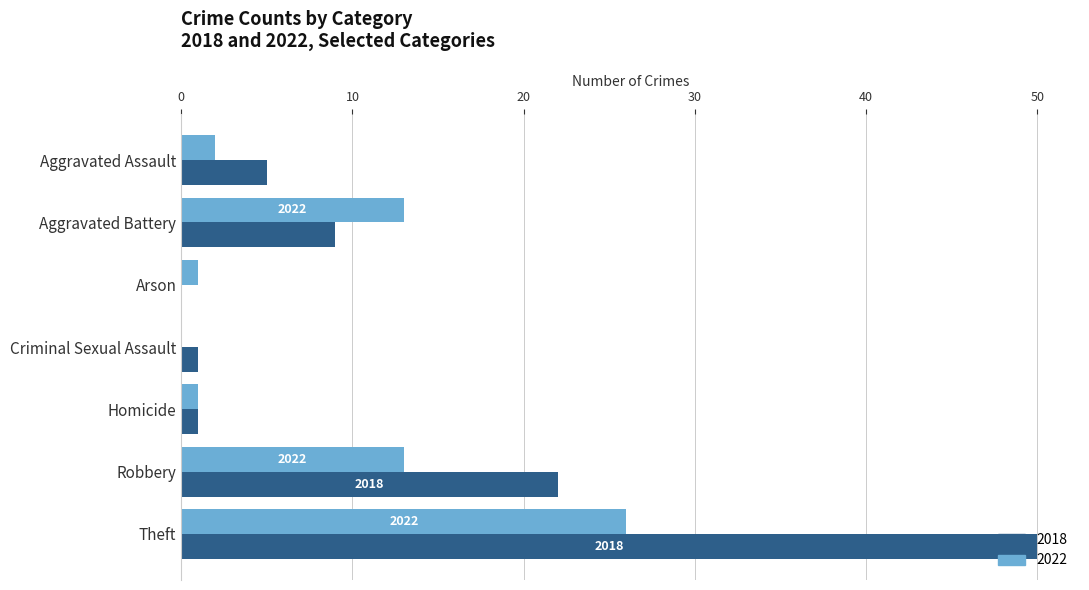

Which category has the highest value across all series?

Theft